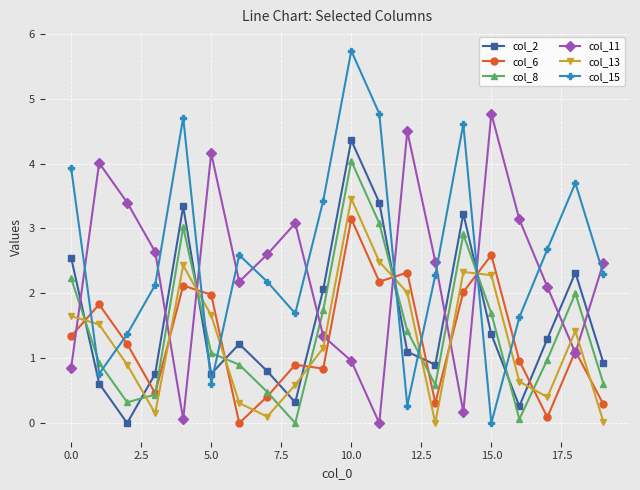

Rank the series by their maximum value, from lowest to highest.

col_6, col_13, col_8, col_2, col_11, col_15